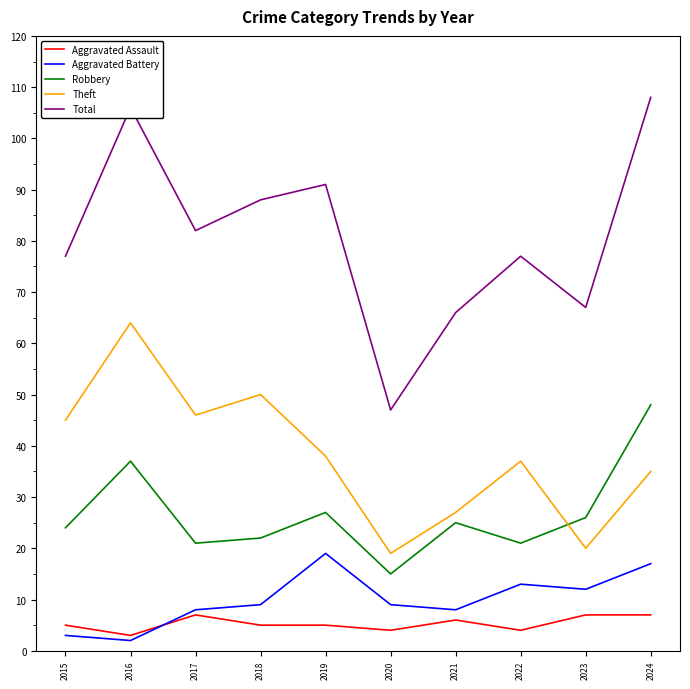

What value does the Aggravated Assault series have at 2023?

7